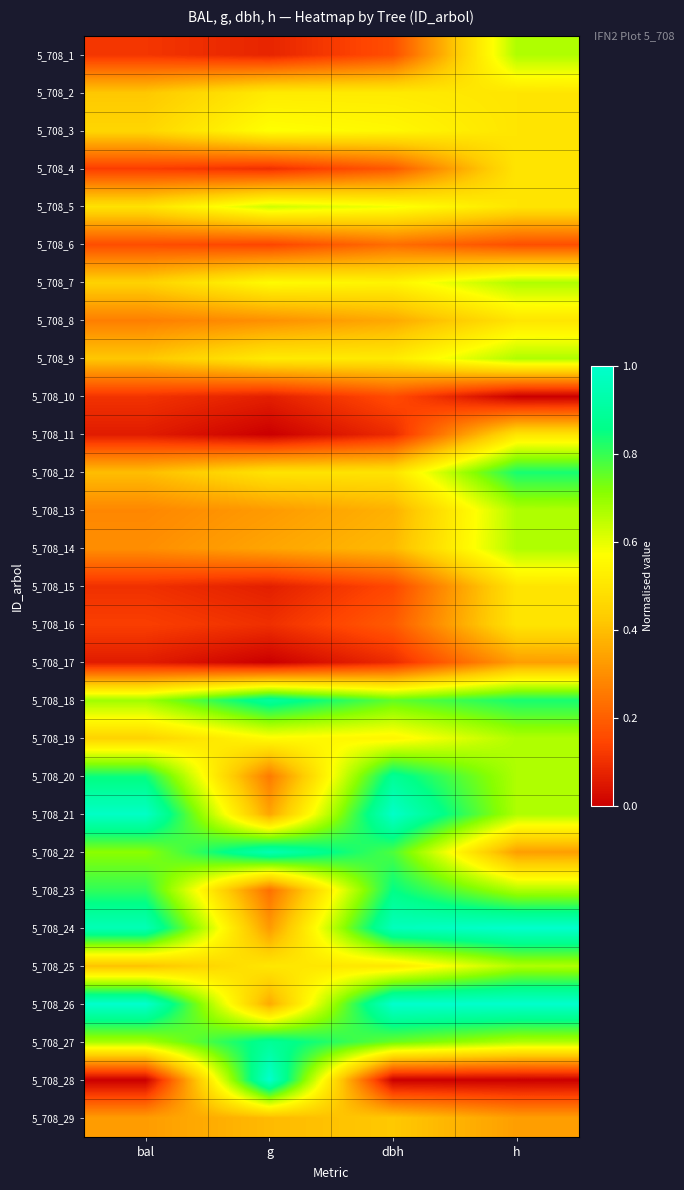

Which category has the highest value across all series?

bal